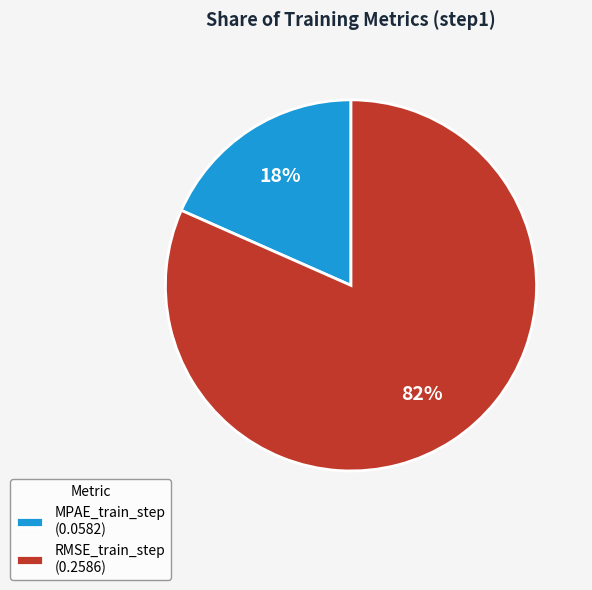

How many slices are in this pie chart?

2